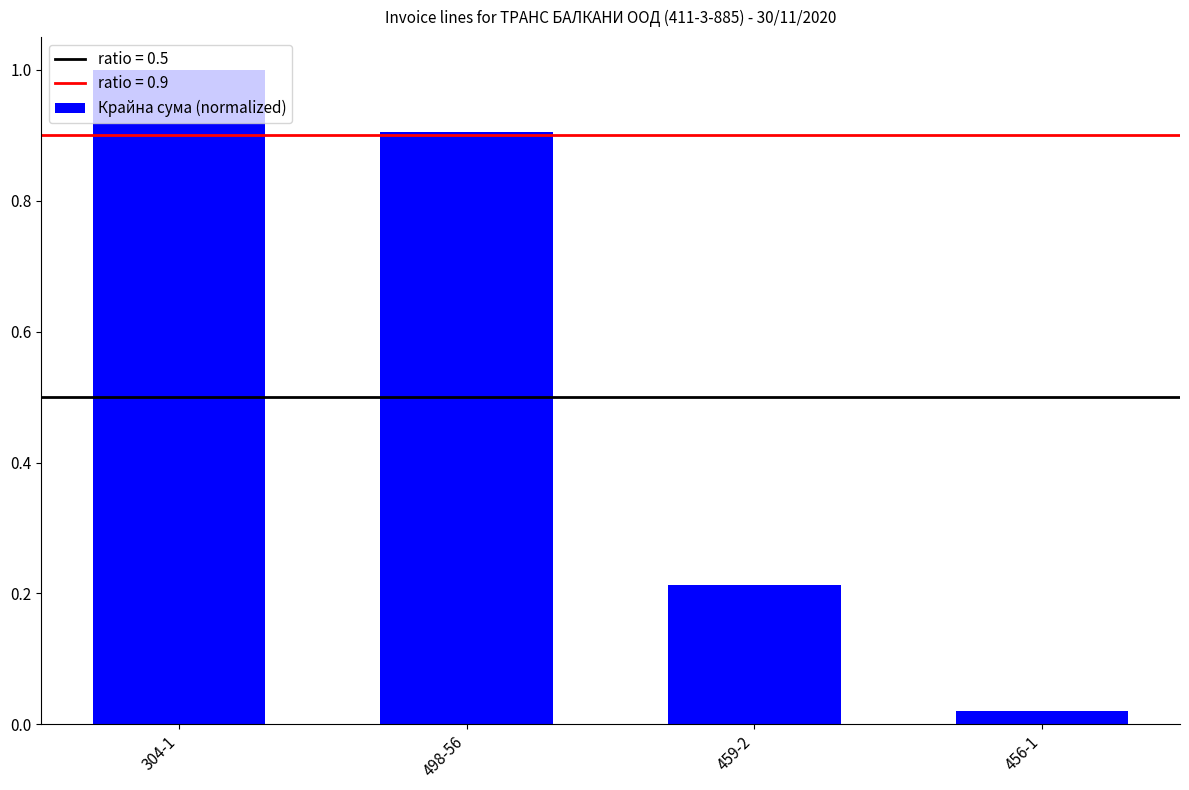

What position from the left is 498-56?

2